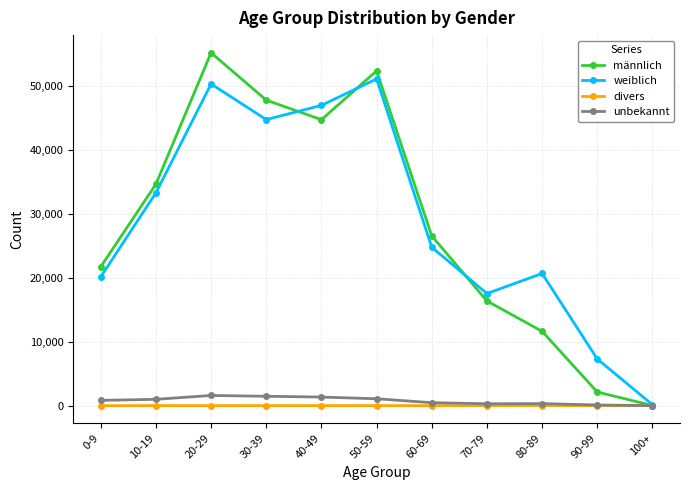

At which category does weiblich reach its first local valley?

30-39